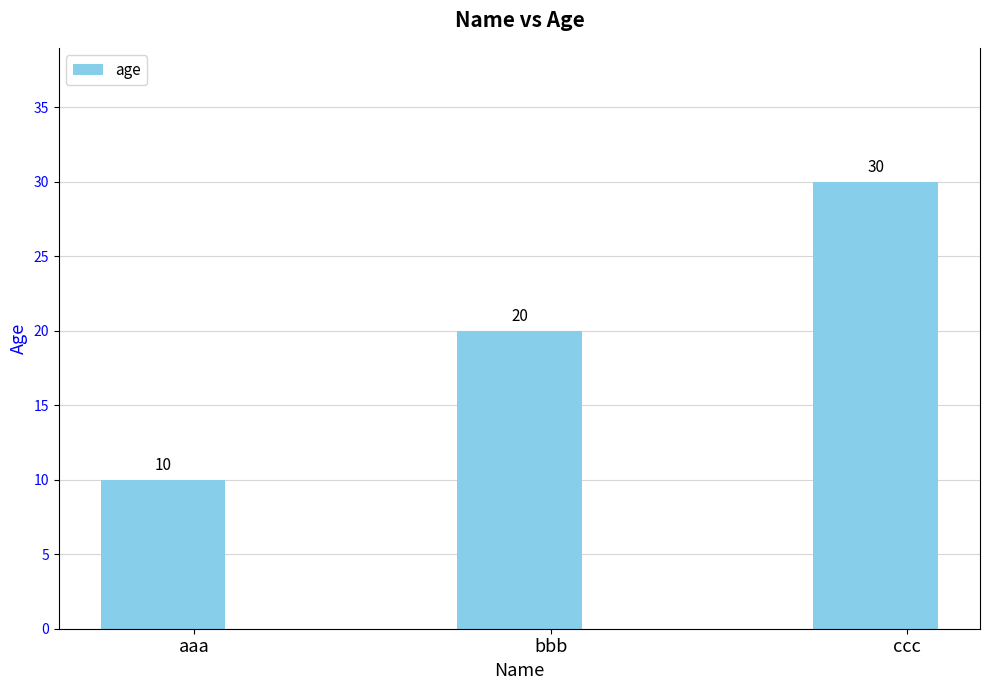

What is the value of the 2nd bar from the left?

20